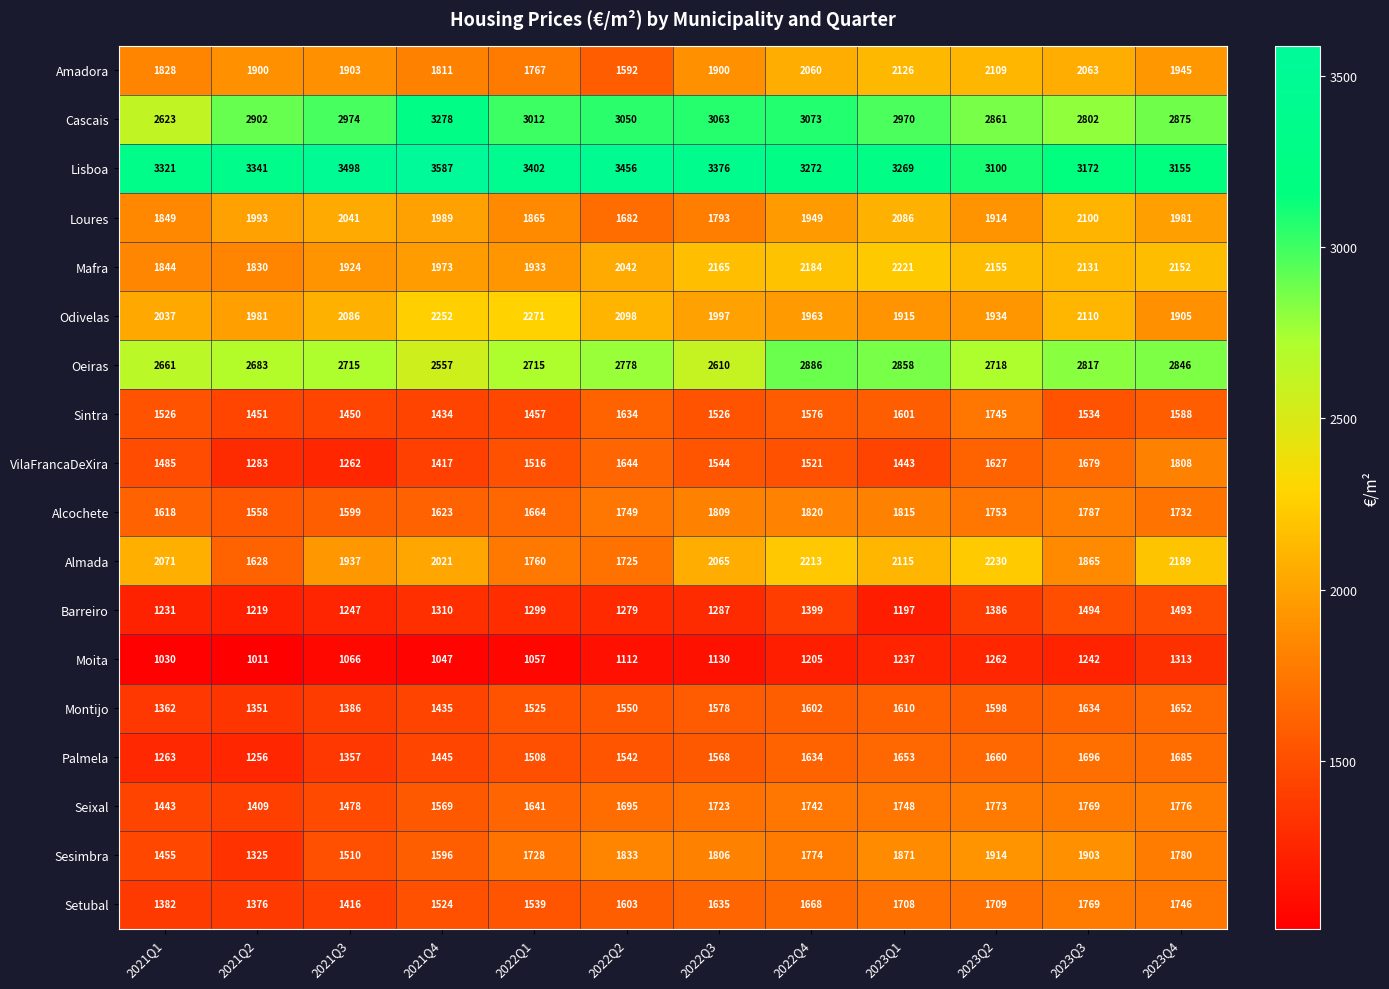

At which label does Palmela reach its peak?

2023Q3